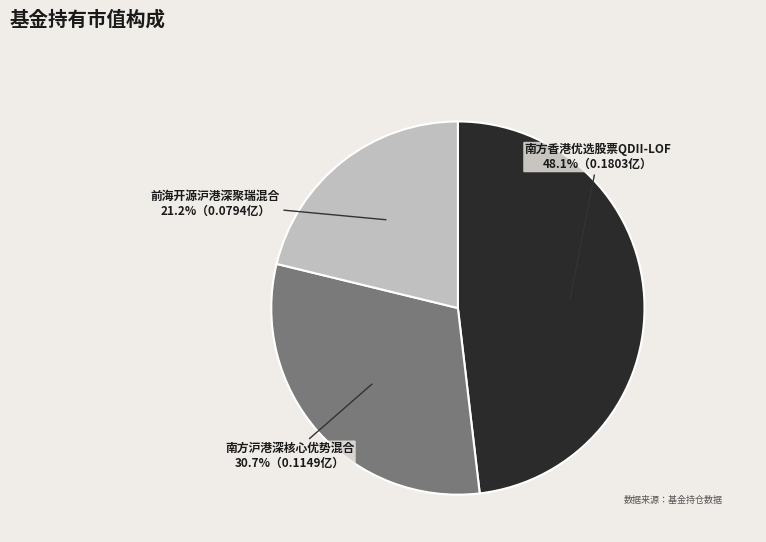

How many segments does this pie chart have?

3